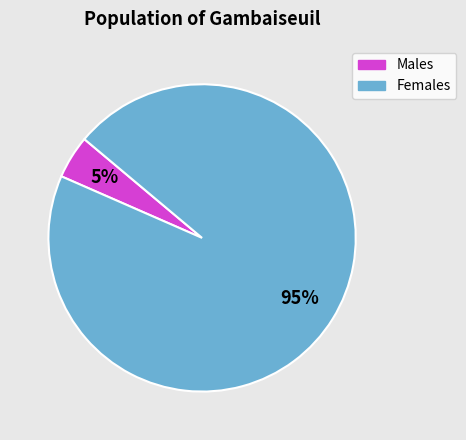

To the nearest percent, what is the average slice percentage?

50%